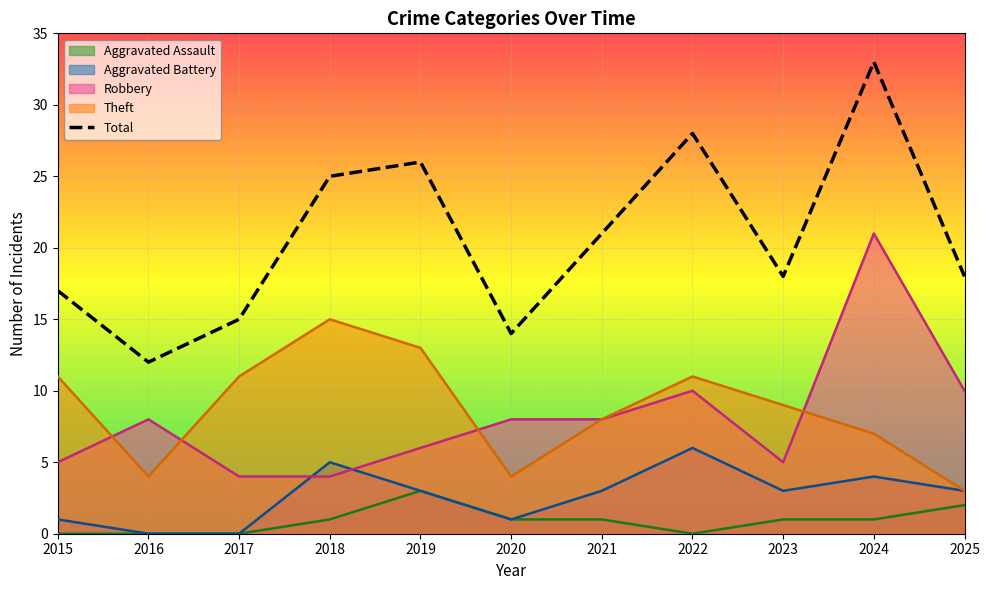

What is the ratio of the value at 2016 to the value at 2022?

0.4